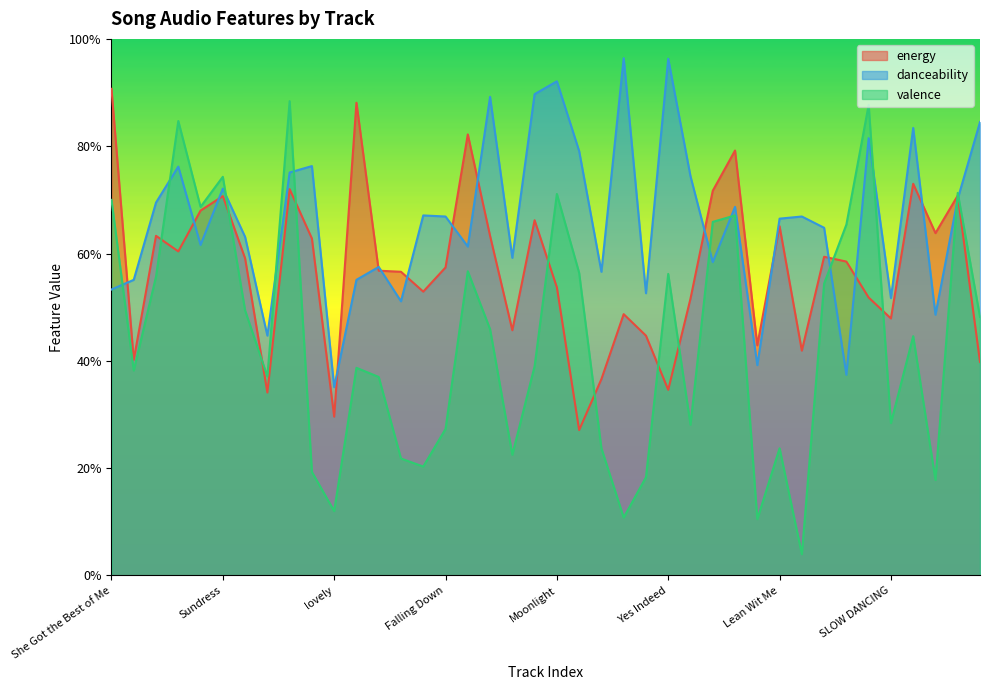

Rank the series at Happier from lowest to highest value.

valence, danceability, energy